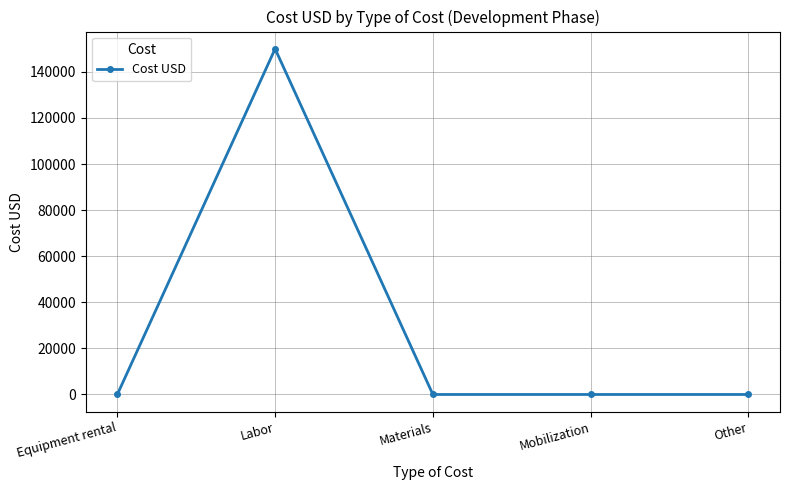

What is the difference between the maximum and second lowest values?

150000